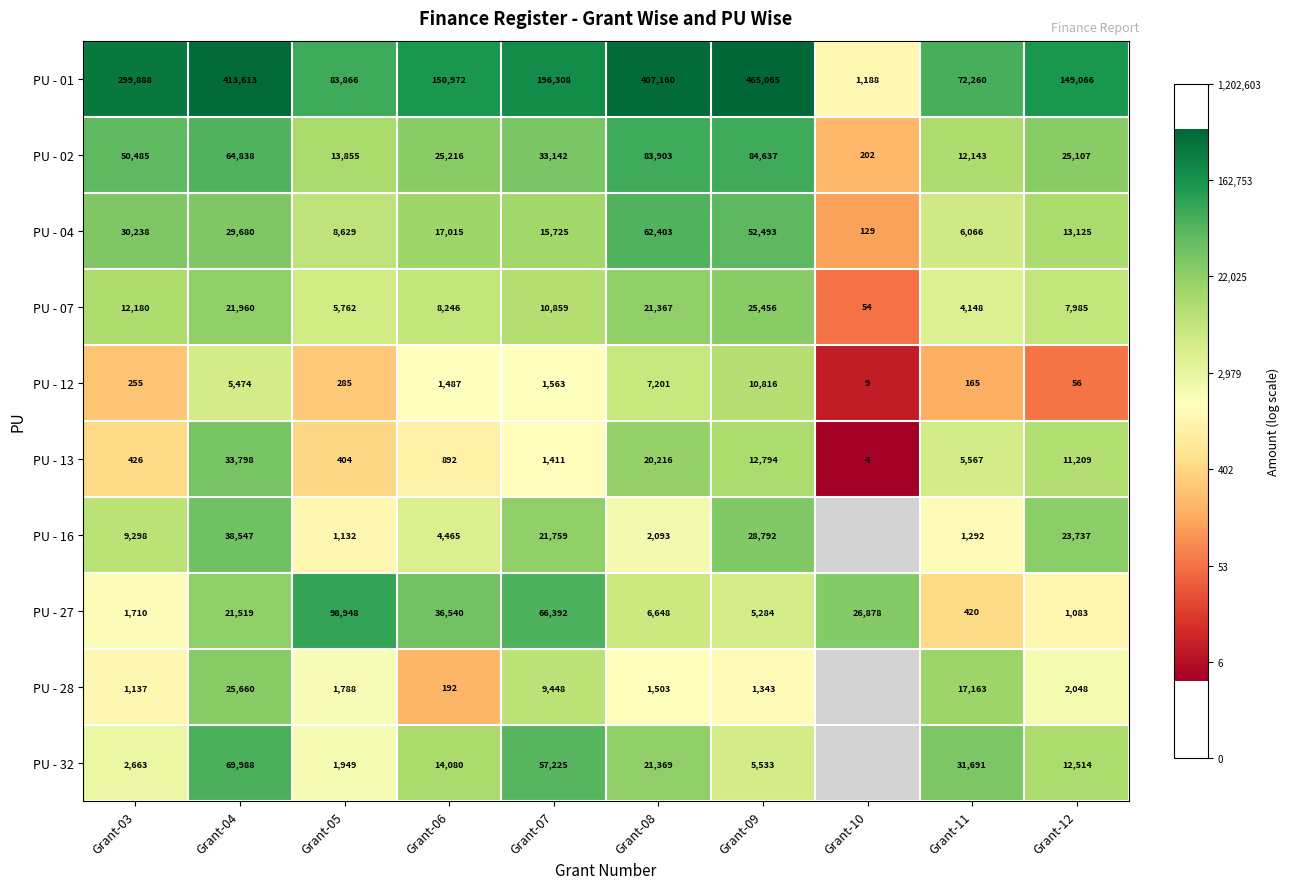

Is the value of PU - 28 at Grant-05 greater than the value of PU - 12 at Grant-07?

Yes